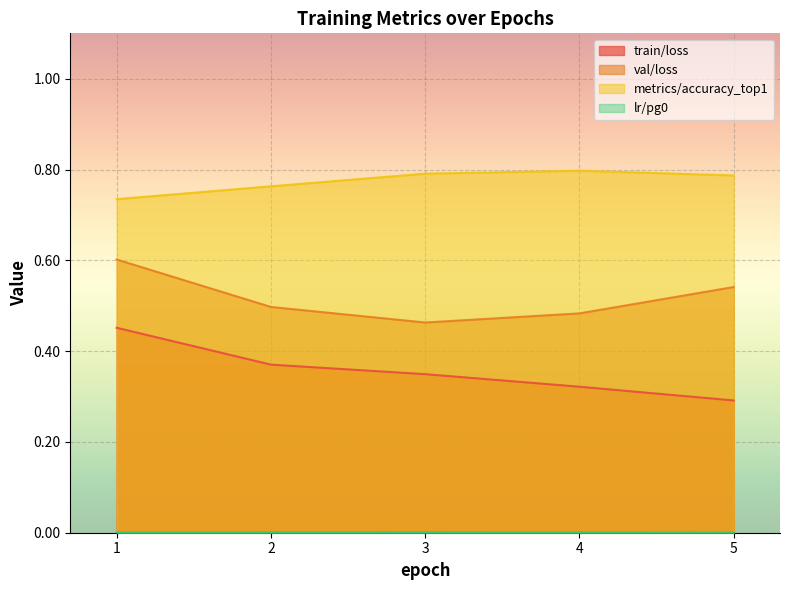

What is the value of the val/loss point at the 3rd from the left?

0.5